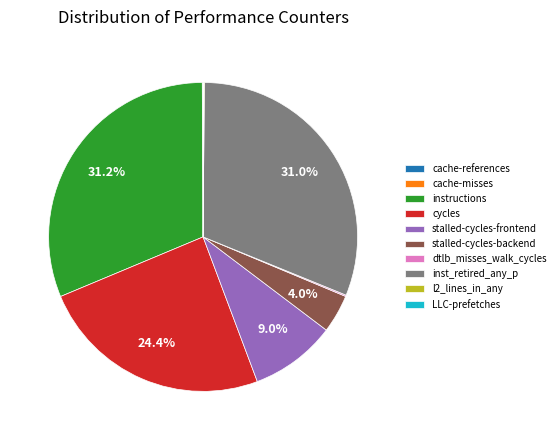

What percentage is NOT represented by stalled-cycles-frontend?

91.0%